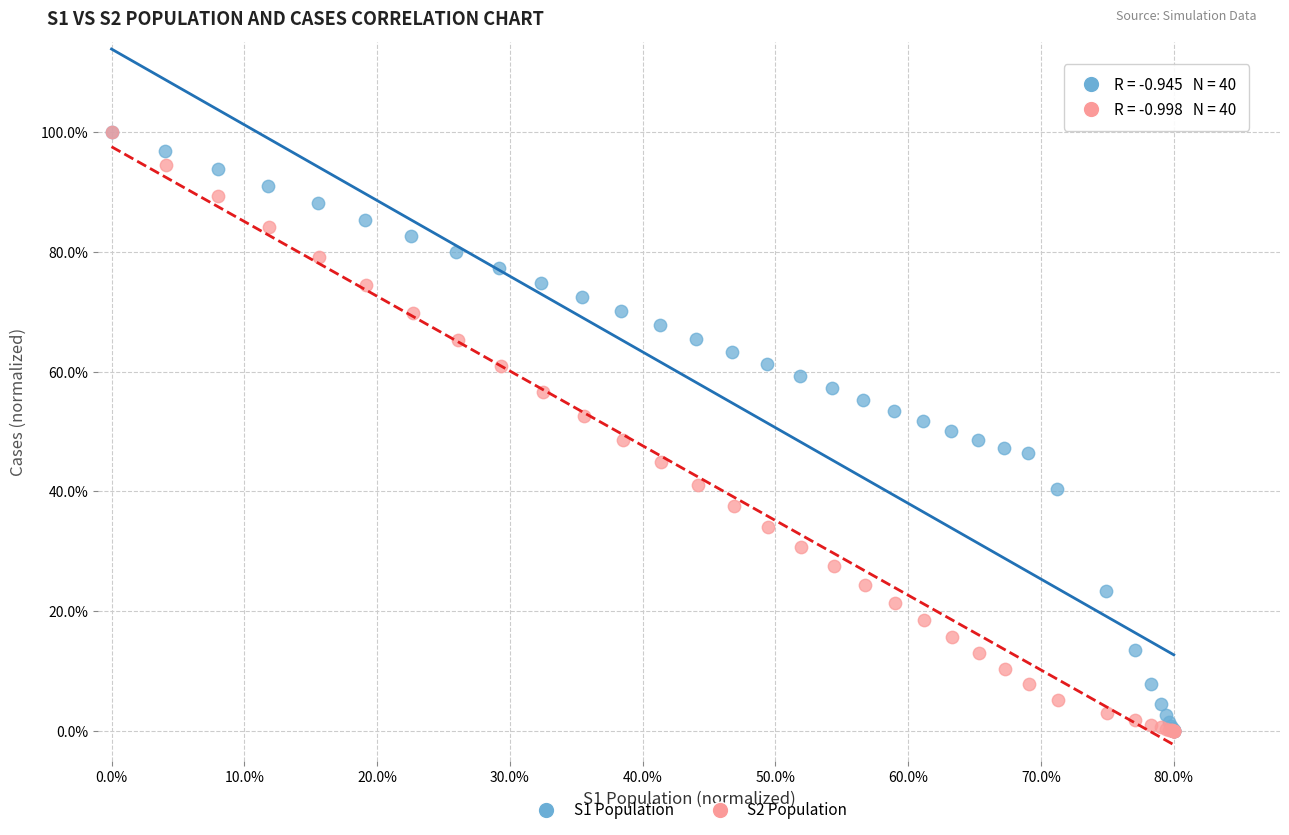

What are all the series names shown in the legend?

S1 Population, S2 Population